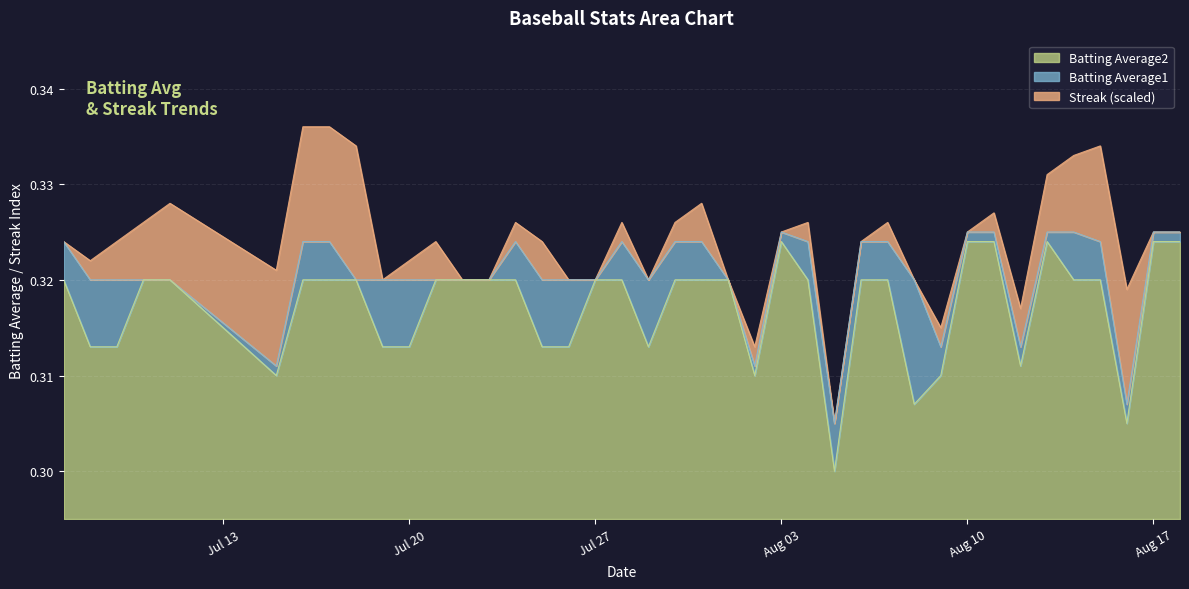

True or false: Batting Average1 has a value of 0.1 at Jul 20.

False